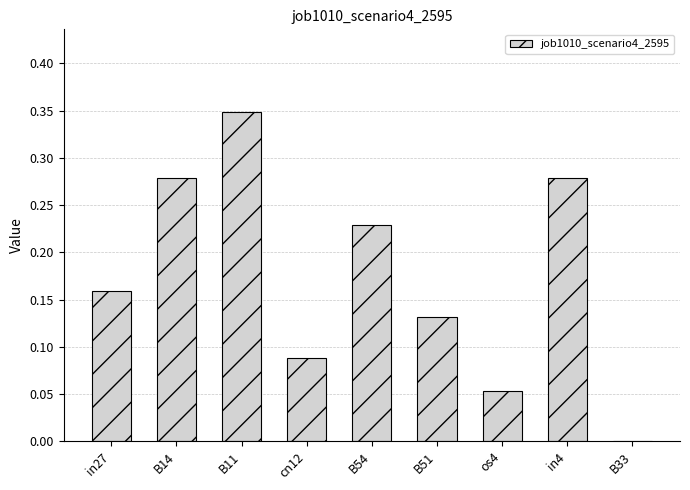

Which has a higher value, os4 or B11?

B11